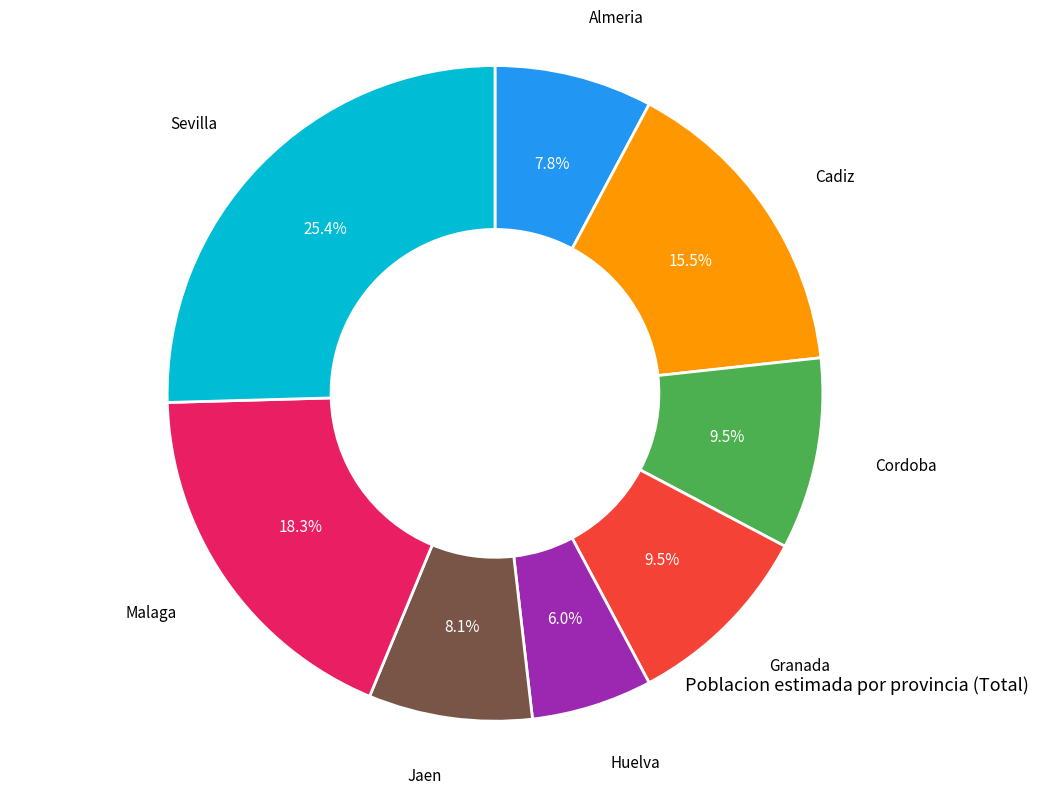

To the nearest percent, what is the difference between the Huelva and Malaga slice percentages?

12%